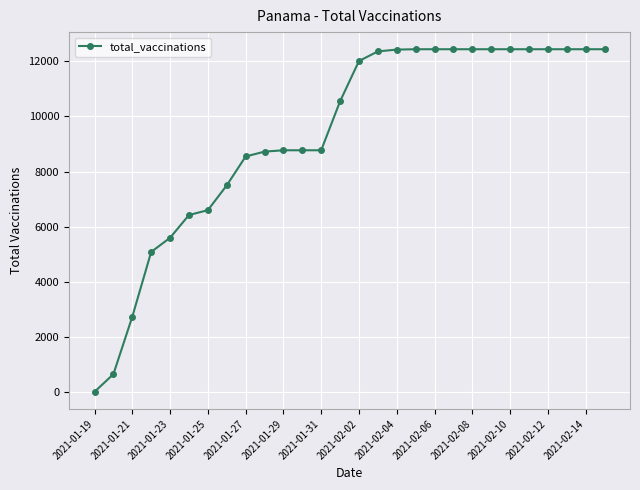

What is the difference between the maximum and minimum values?

12441